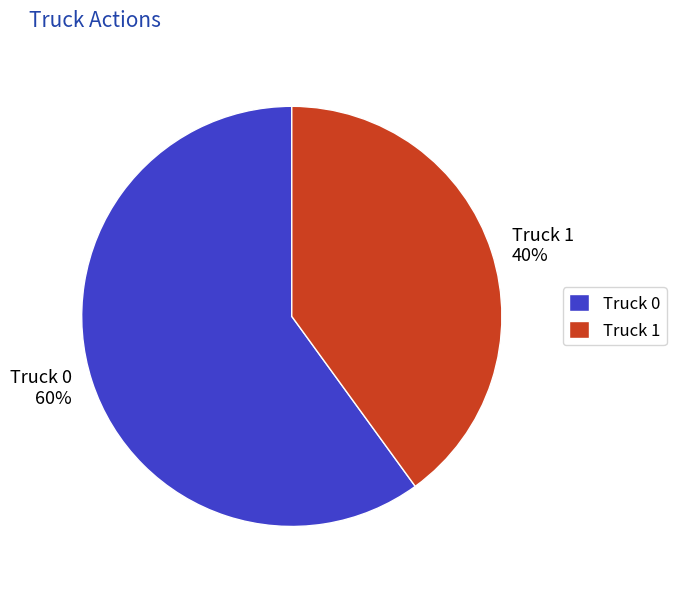

Rank the categories by value from highest to lowest.

Truck 0, Truck 1